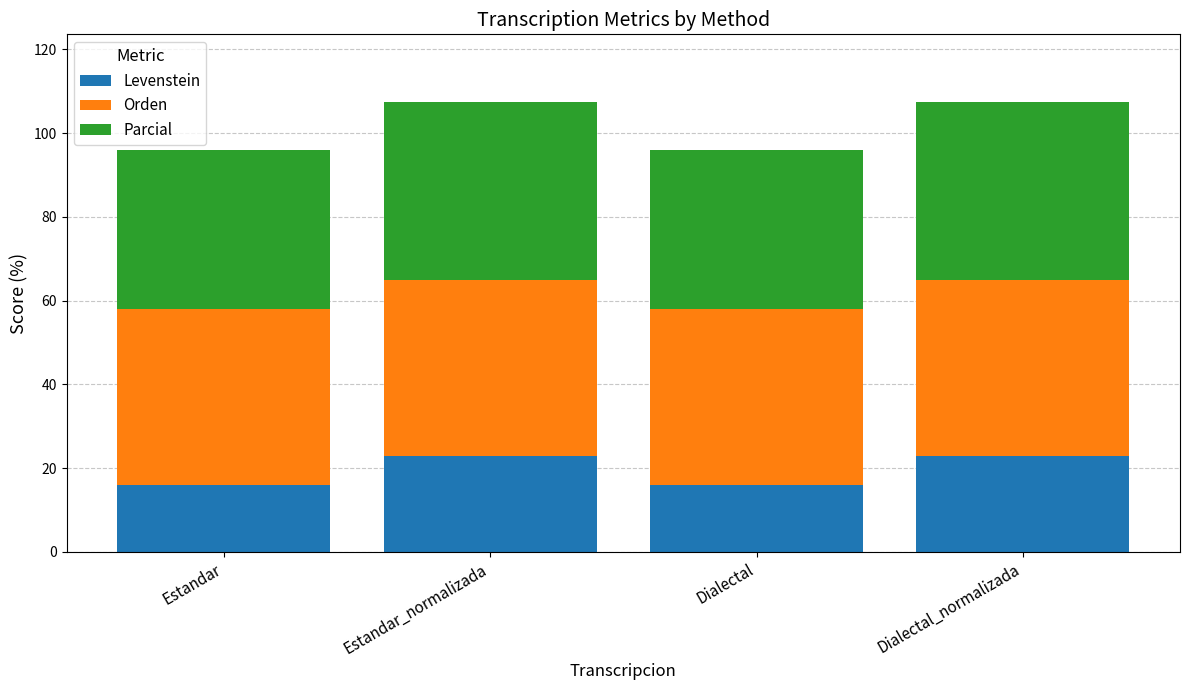

Count the Levenstein values in the range 15 to 22.

2